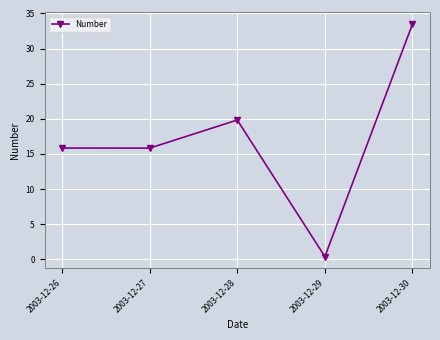

Reading left to right, transcribe all the data shown in this chart.

2003-12-26=15.8	2003-12-27=15.8	2003-12-28=19.8	2003-12-29=0.4	2003-12-30=33.5